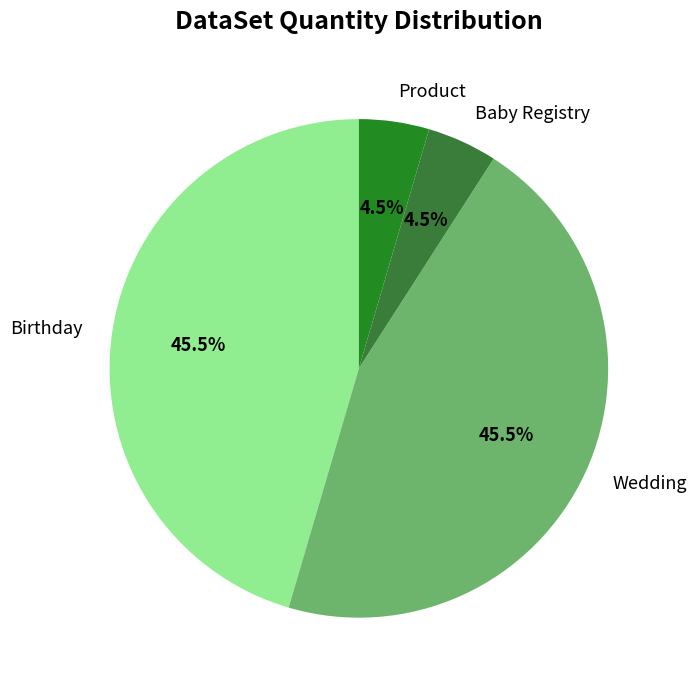

What is the ratio of the value at Birthday to the value at Wedding?

1.0